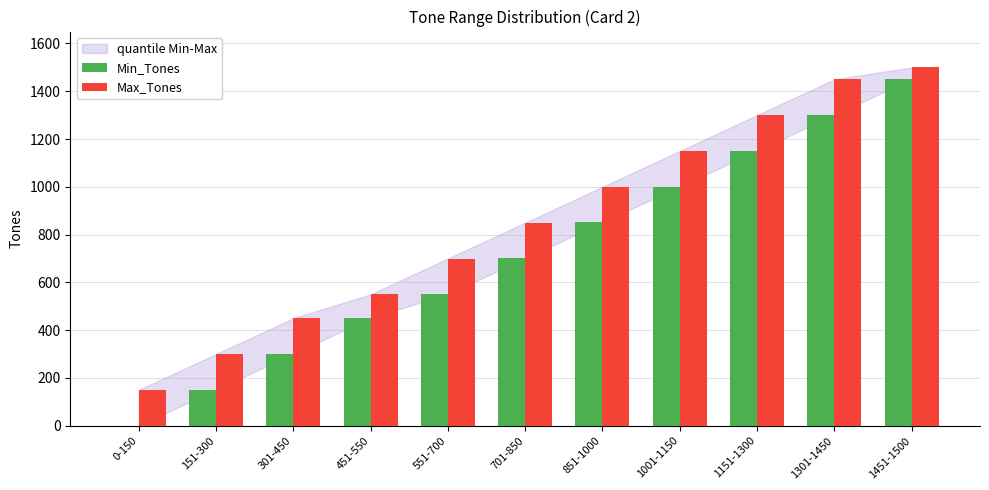

Reading left to right, extract all data points from this chart.

Min_Tones: 0	151	301	451	551	701	851	1001	1151	1301	1451
Max_Tones: 150	300	450	550	700	850	1000	1150	1300	1450	1500